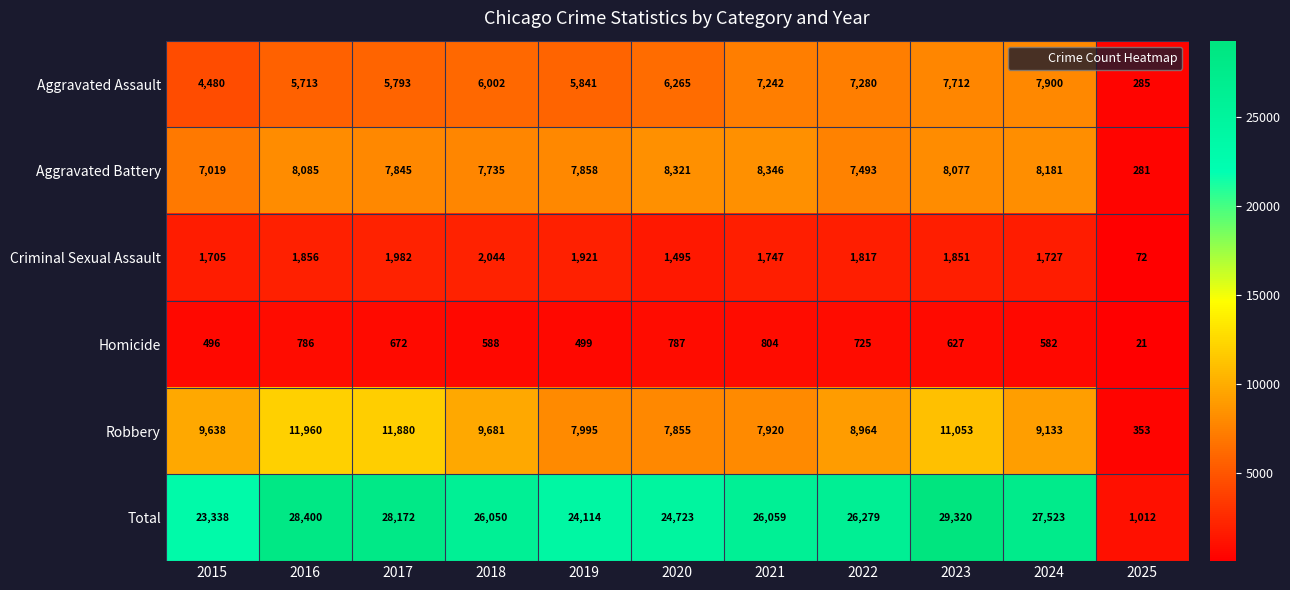

How many distinct data groups are displayed?

6